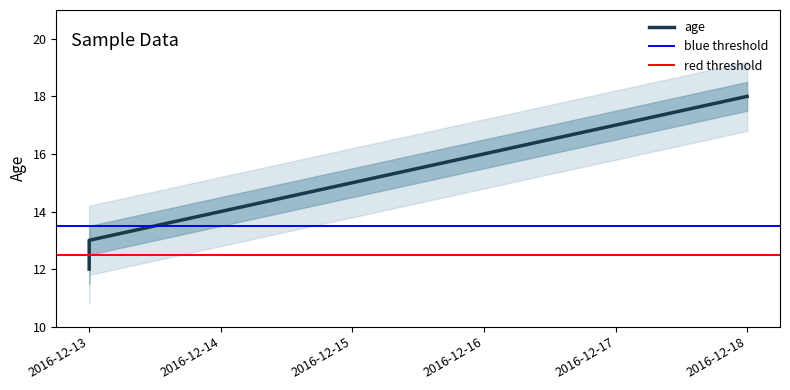

What value does the data have at 2016-12-17?

17